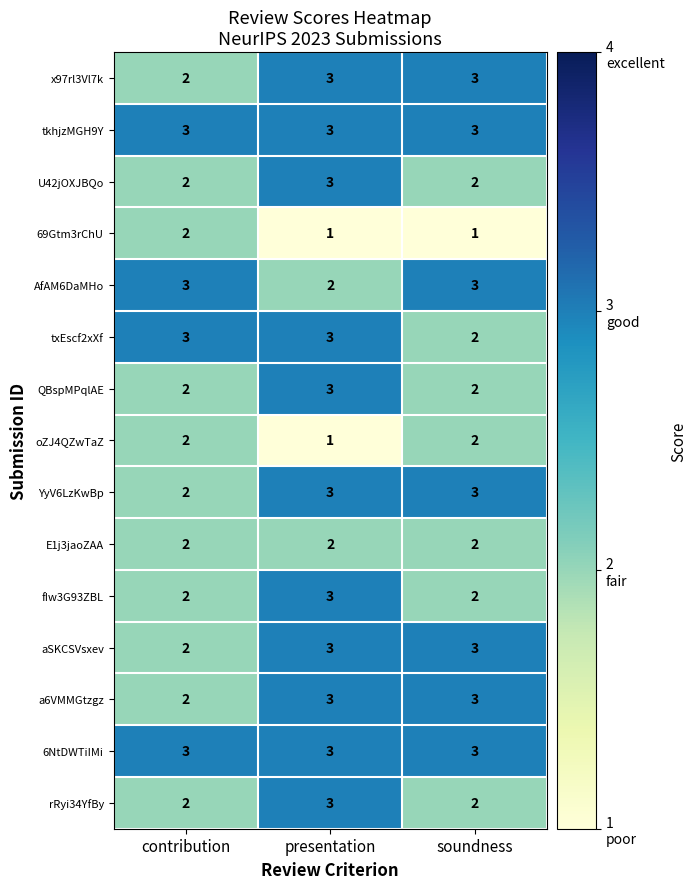

What is the highest value of the txEscf2xXf series?

3